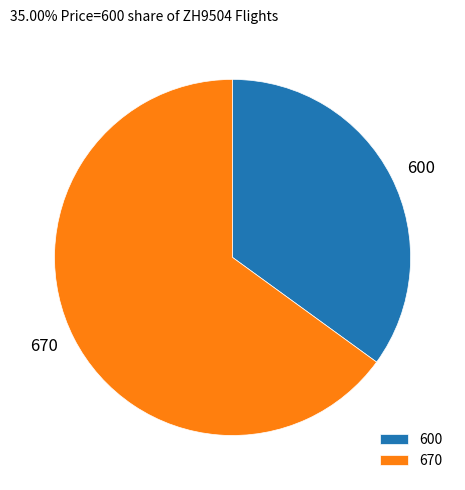

Rank the categories by value from highest to lowest.

670, 600